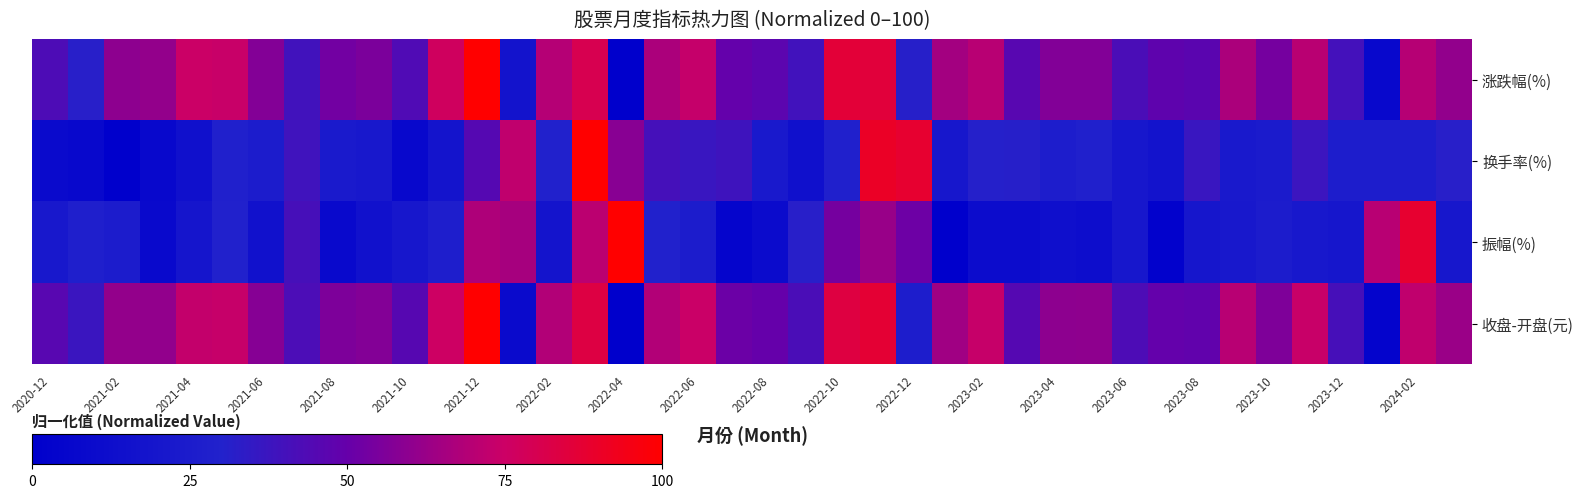

Reading left to right, transcribe all the data shown in this chart.

涨跌幅(%): 42.6	31.9	59.4	61.2	74.8	74.1	57.1	39.1	52.8	55.3	43.5	76.7	100.0	17.8	69.2	80.3	0.0	67.0	73.3	49.5	47.0	39.2	86.1	85.2	31.6	65.1	70.3	45.8	56.7	56.7	42.0	48.0	46.7	67.1	53.8	70.4	40.1	7.2	69.7	60.8
换手率(%): 9.4	7.4	0.0	7.9	14.5	29.0	25.5	38.9	23.6	22.2	7.8	18.4	45.2	72.2	29.4	100.0	58.2	40.6	36.9	38.3	22.5	14.5	28.2	90.3	87.9	21.0	31.0	31.4	26.2	29.3	21.0	17.0	37.1	23.0	24.4	37.8	25.9	25.9	25.9	31.9
振幅(%): 21.4	27.9	24.8	8.3	19.0	29.6	15.9	40.7	8.9	15.8	20.9	26.7	67.8	66.0	18.7	70.9	100.0	29.6	25.0	4.8	10.0	32.0	53.8	62.3	51.9	0.0	11.5	11.1	13.5	12.4	20.5	2.6	20.3	21.1	24.7	21.1	20.1	70.1	88.0	20.7
收盘-开盘(元): 46.1	37.2	61.3	60.8	73.0	73.8	57.9	42.6	55.6	57.2	45.4	75.5	100.0	9.2	68.6	83.3	0.0	68.7	74.6	51.5	49.7	41.9	83.8	87.1	25.8	64.2	73.8	45.1	59.5	60.0	42.9	49.2	48.6	70.1	56.1	74.0	40.8	4.4	71.9	62.7